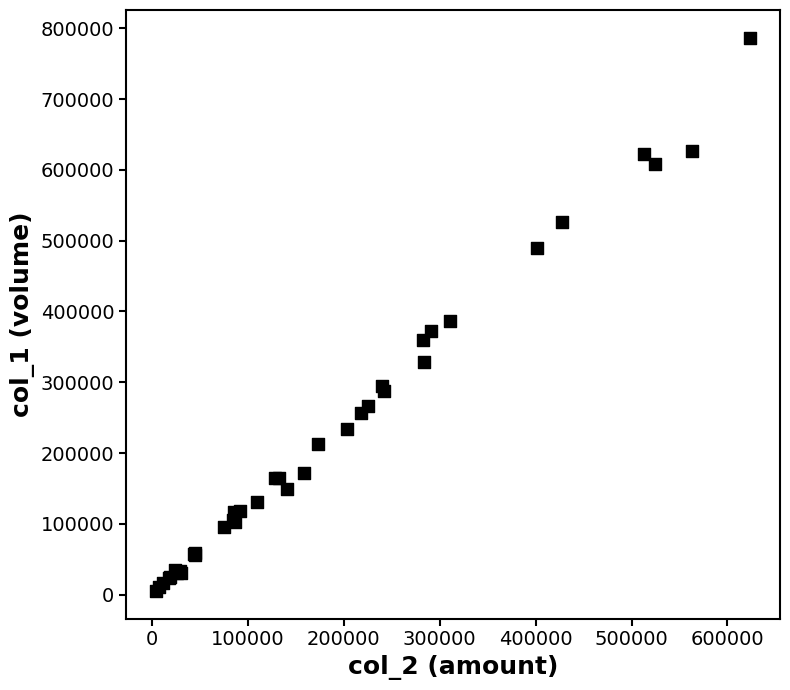

What Y value in the scatter plot is closest to 396000?

387000